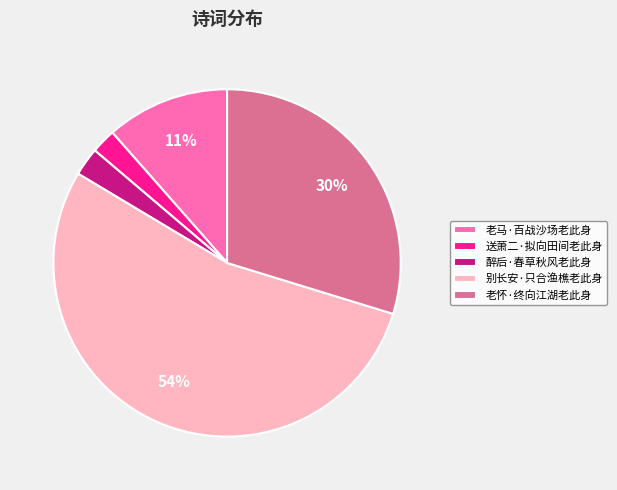

Which category has the biggest portion of the pie?

别长安·只合渔樵老此身